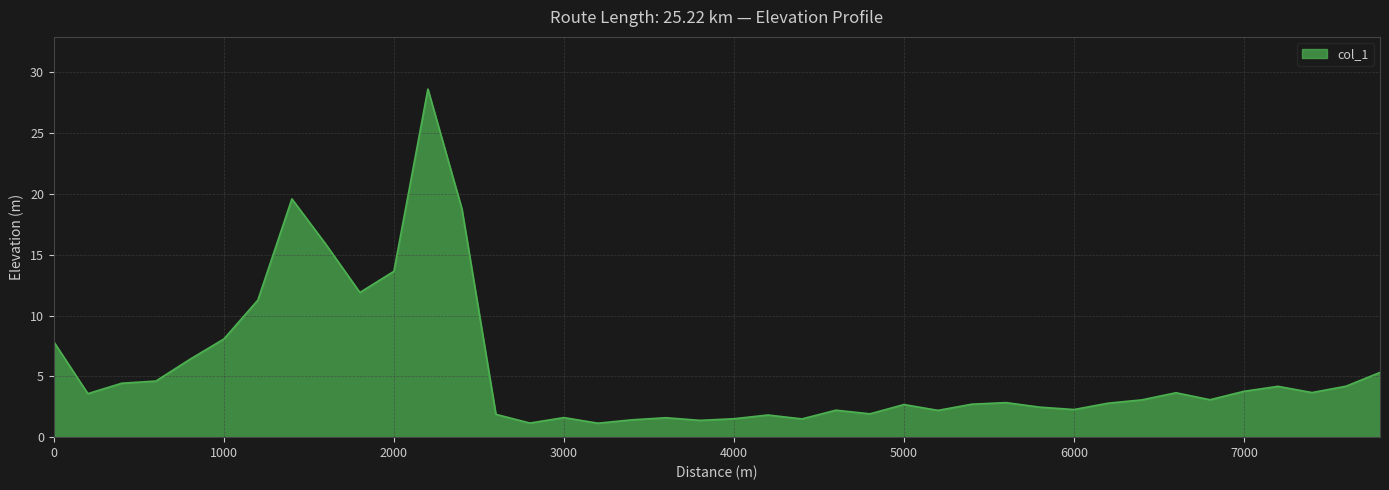

What is the difference between the maximum and minimum values?

27.5